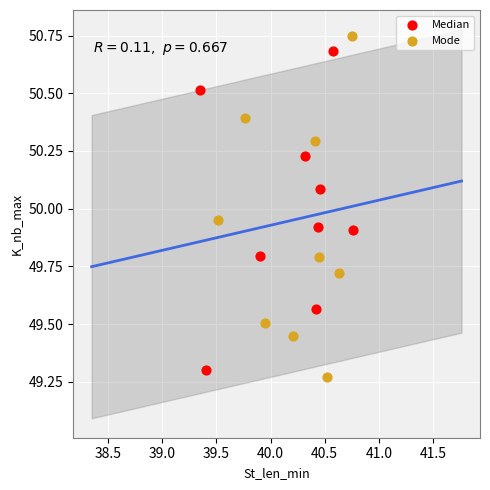

Which series has the widest spread of Y values?

Mode